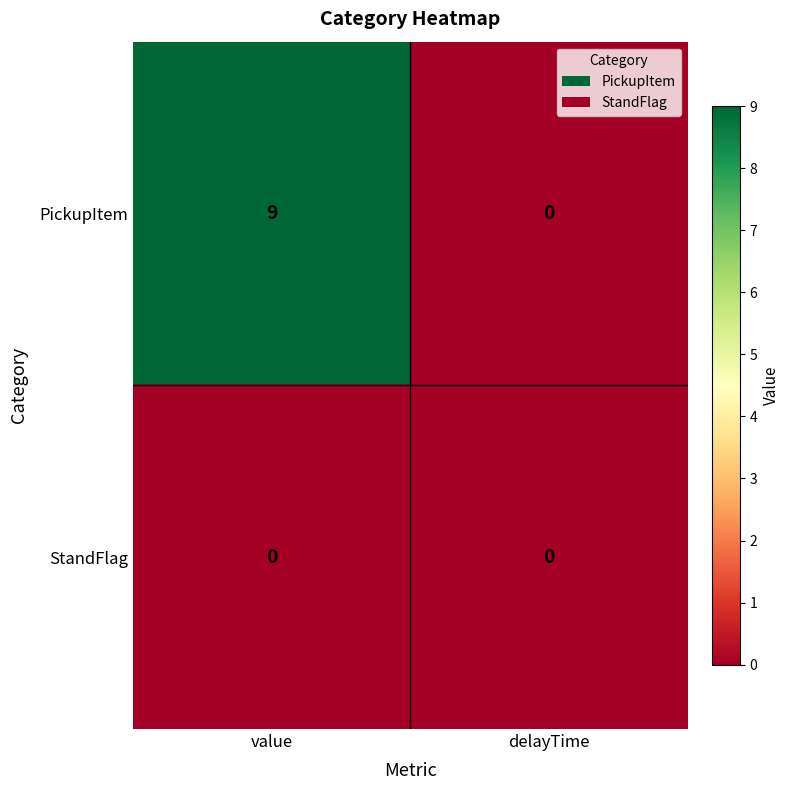

At which category does the chart reach its peak across all series?

value